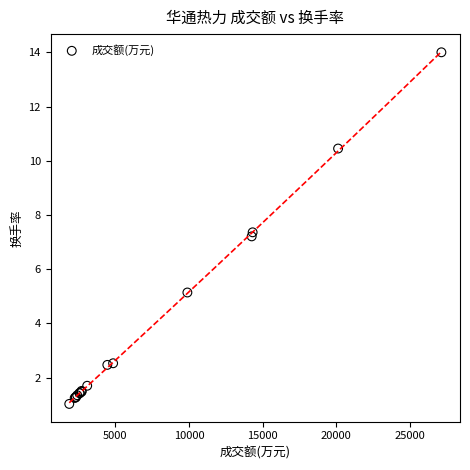

What Y value in the scatter plot is closest to 7?

7.2